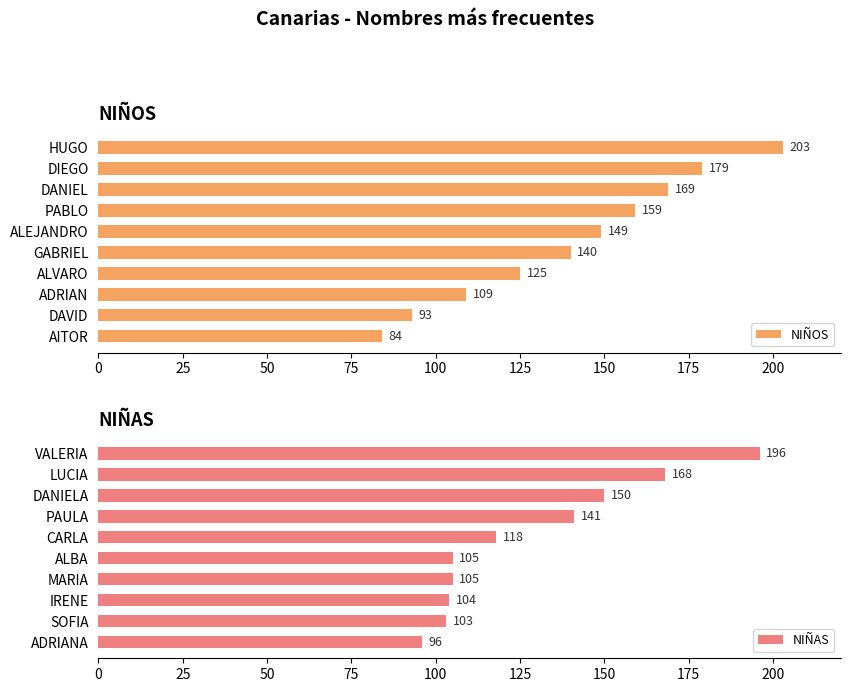

What is the difference between the maximum and minimum values in the NIÑAS series?

100